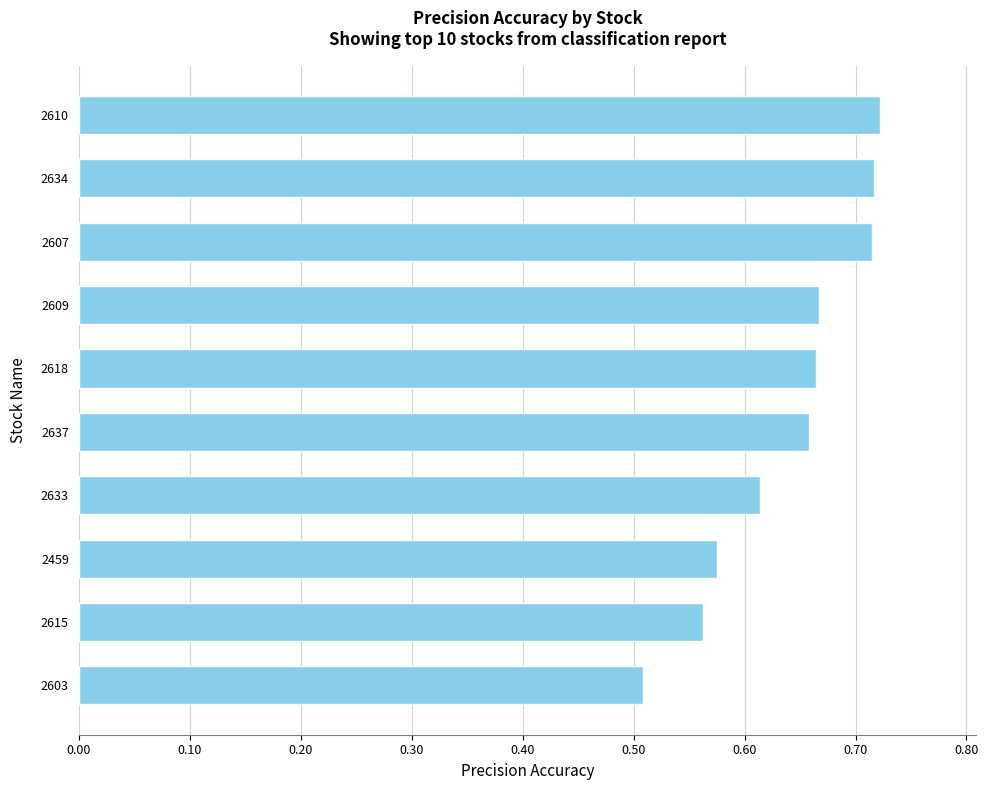

The value at 2609 is 0.9. True or false?

False